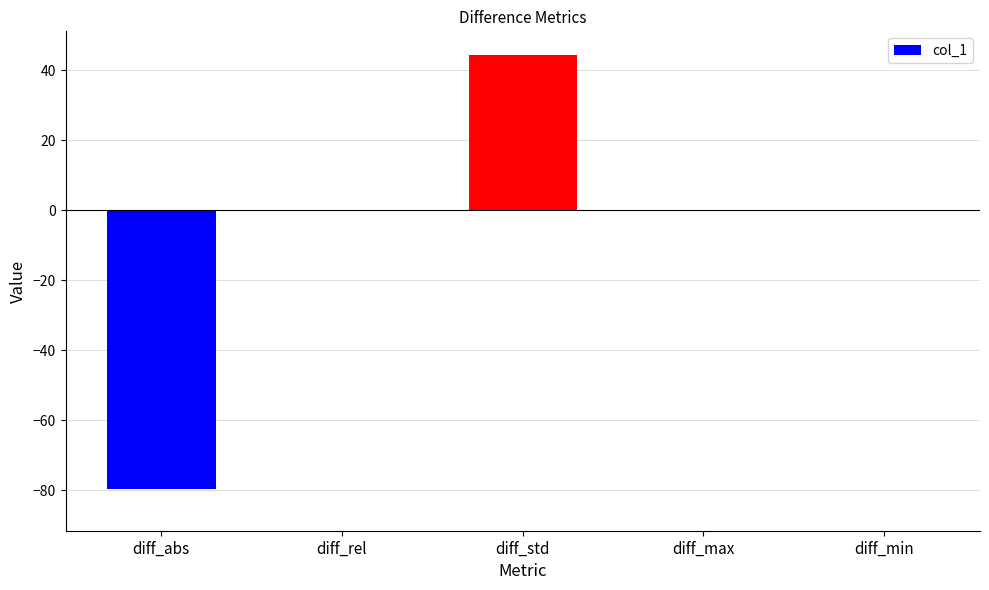

Between diff_std and diff_max, which is larger?

diff_std